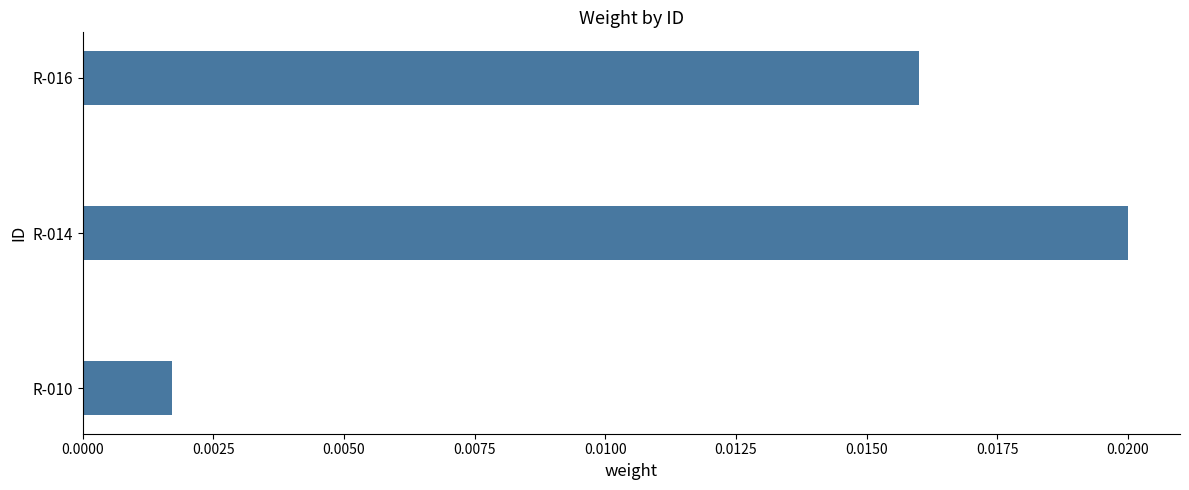

Where is the data nearest to the value 0?

R-010